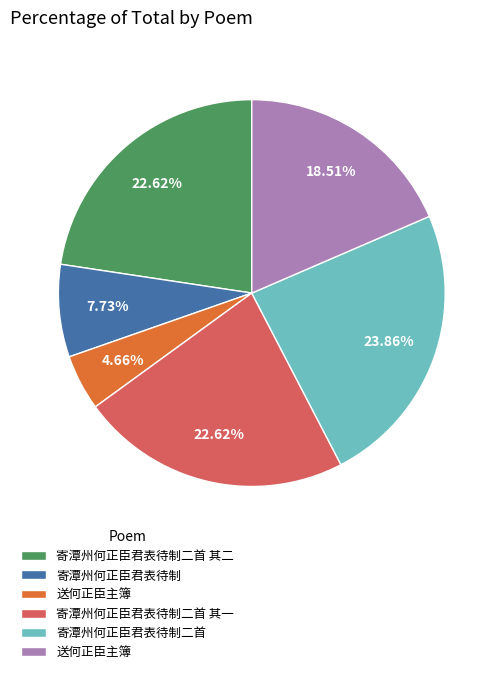

Is there a majority slice in this chart?

No